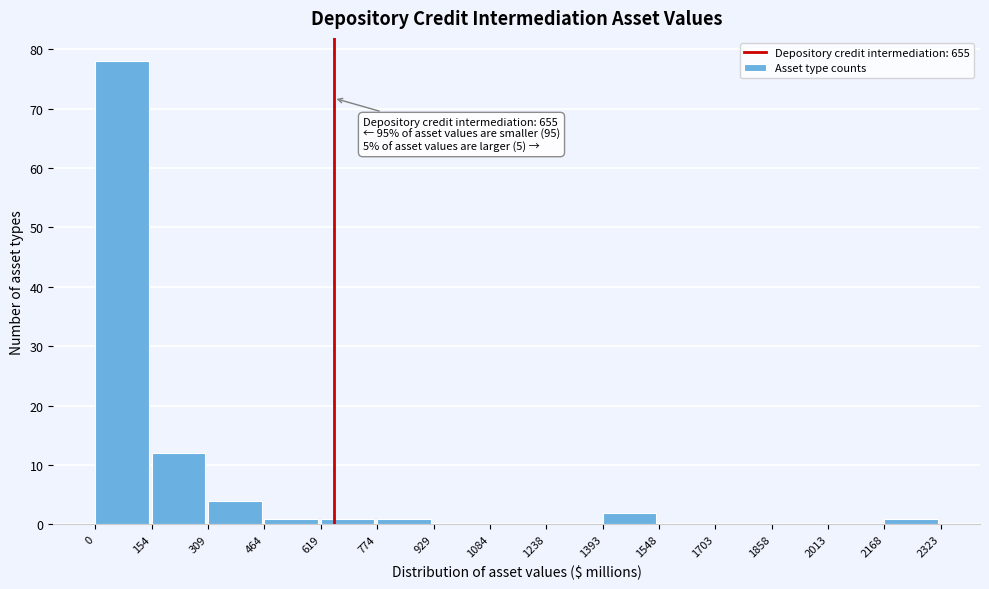

Over which range of the x-axis is the bar tallest?

0 to 154